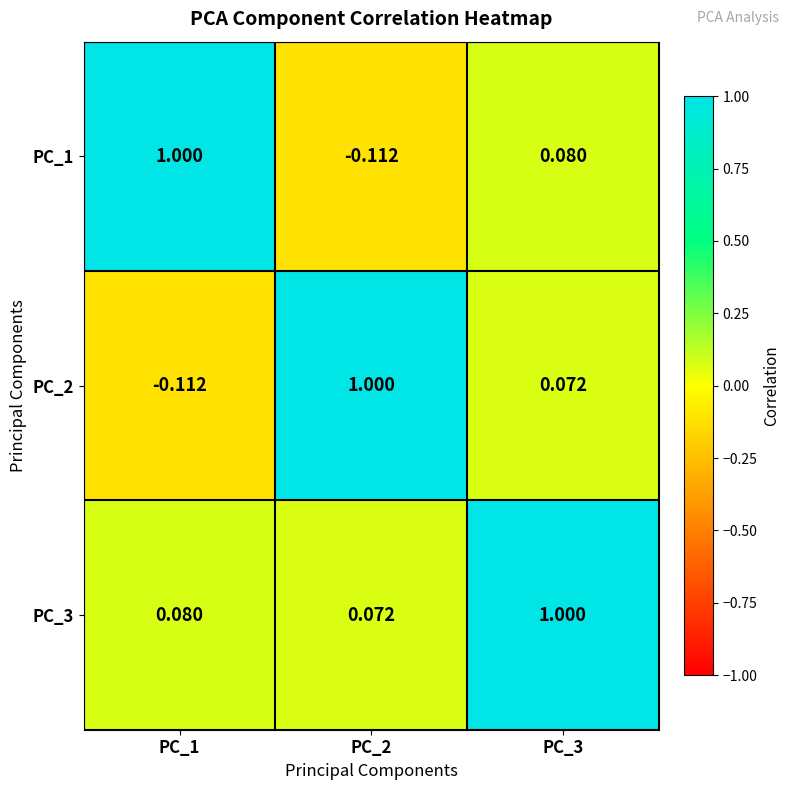

Is the value of PC_2 at PC_1 greater than the value of PC_3 at PC_1?

No